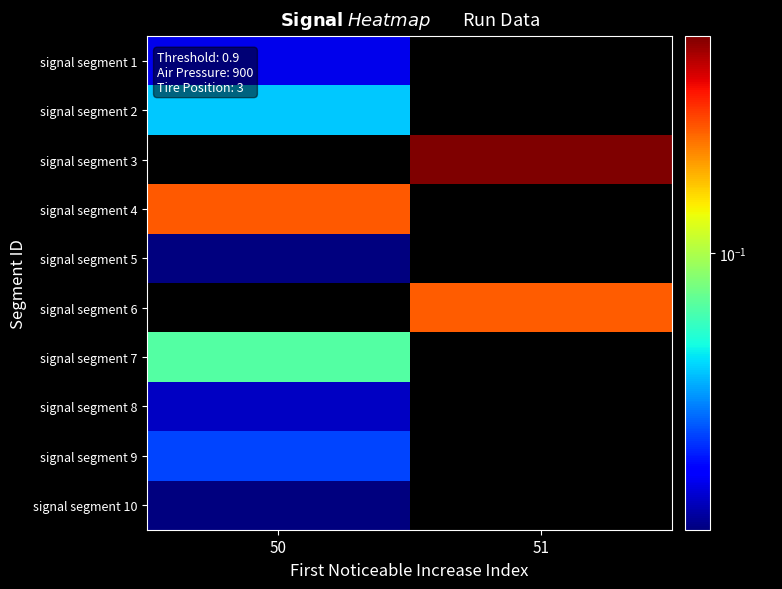

Which label corresponds to the largest value in the chart?

51